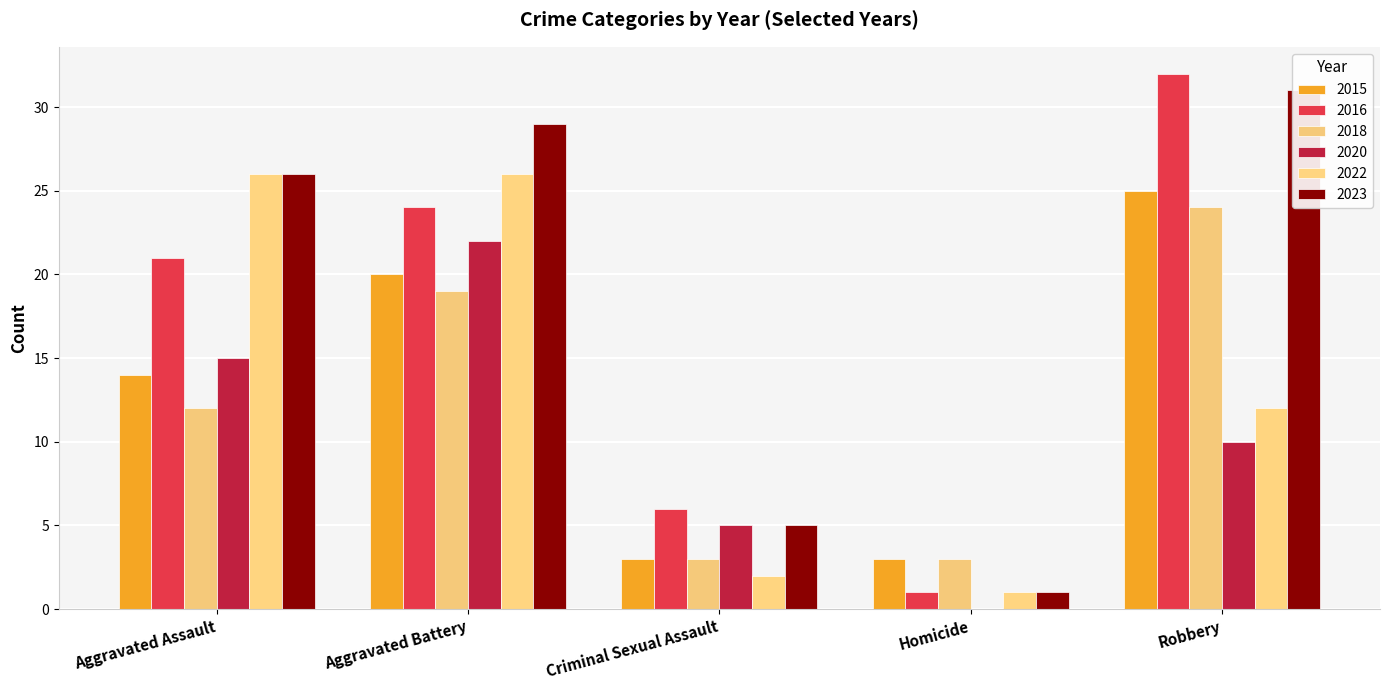

Reading left to right, extract all data points from this chart.

2015: Aggravated Assault=14	Aggravated Battery=20	Criminal Sexual Assault=3	Homicide=3	Robbery=25
2016: Aggravated Assault=21	Aggravated Battery=24	Criminal Sexual Assault=6	Homicide=1	Robbery=32
2018: Aggravated Assault=12	Aggravated Battery=19	Criminal Sexual Assault=3	Homicide=3	Robbery=24
2020: Aggravated Assault=15	Aggravated Battery=22	Criminal Sexual Assault=5	Homicide=0	Robbery=10
2022: Aggravated Assault=26	Aggravated Battery=26	Criminal Sexual Assault=2	Homicide=1	Robbery=12
2023: Aggravated Assault=26	Aggravated Battery=29	Criminal Sexual Assault=5	Homicide=1	Robbery=31